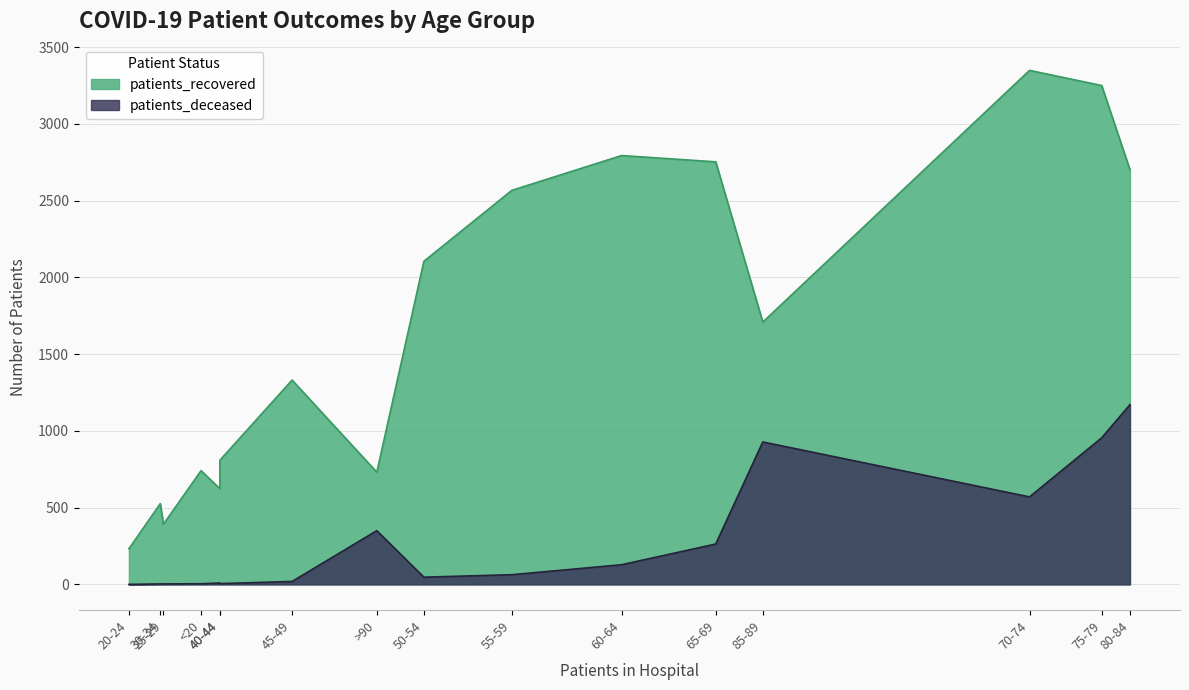

What is the highest value of the patients_deceased series?

1171